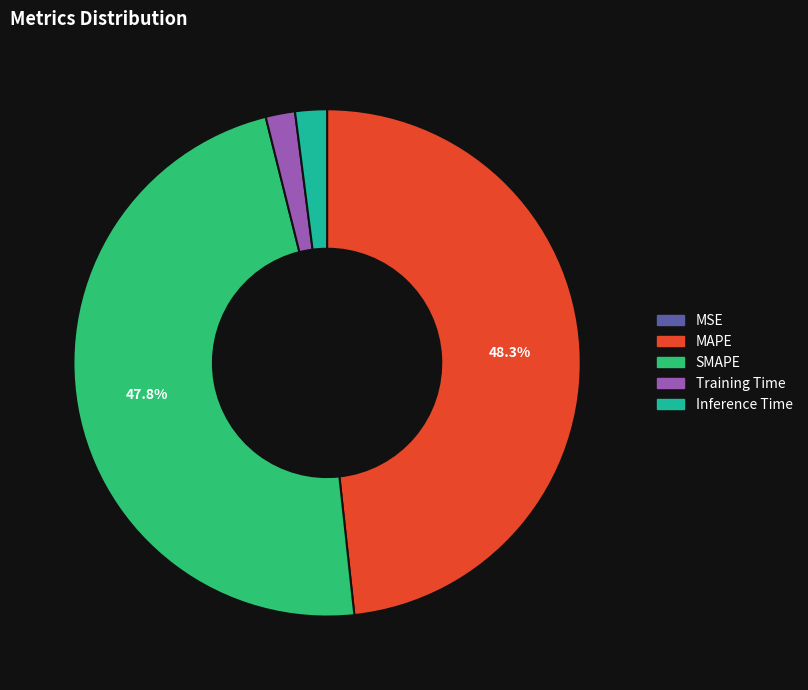

Is there any slice that represents more than half of the pie?

No